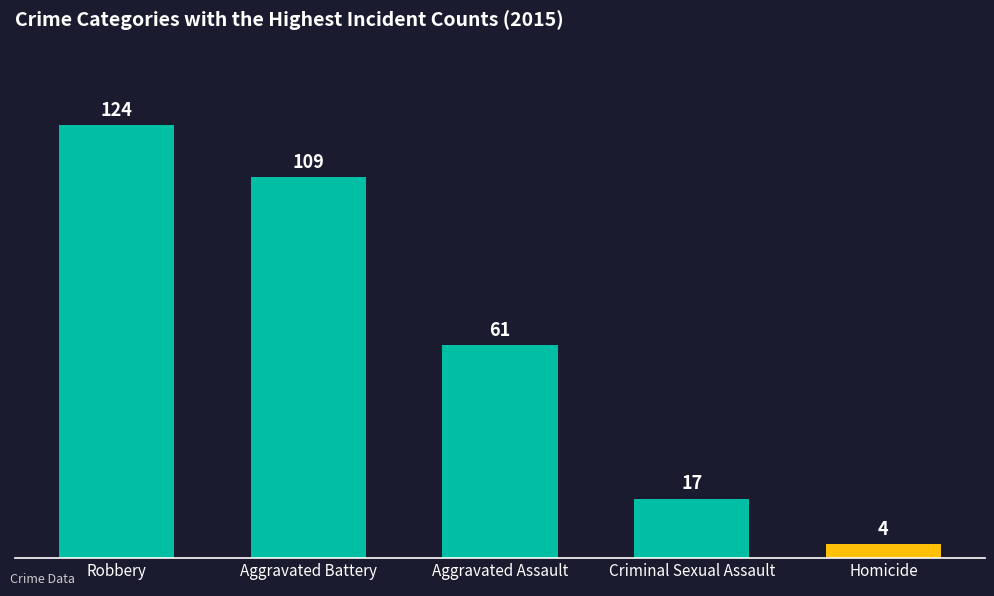

Are the bars grouped side by side (vs. stacked)?

No